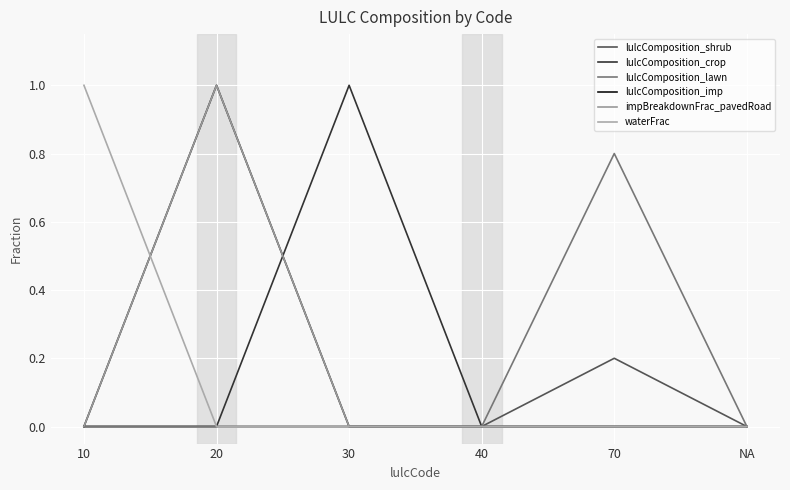

Does the chart display data point markers on the line(s)?

No